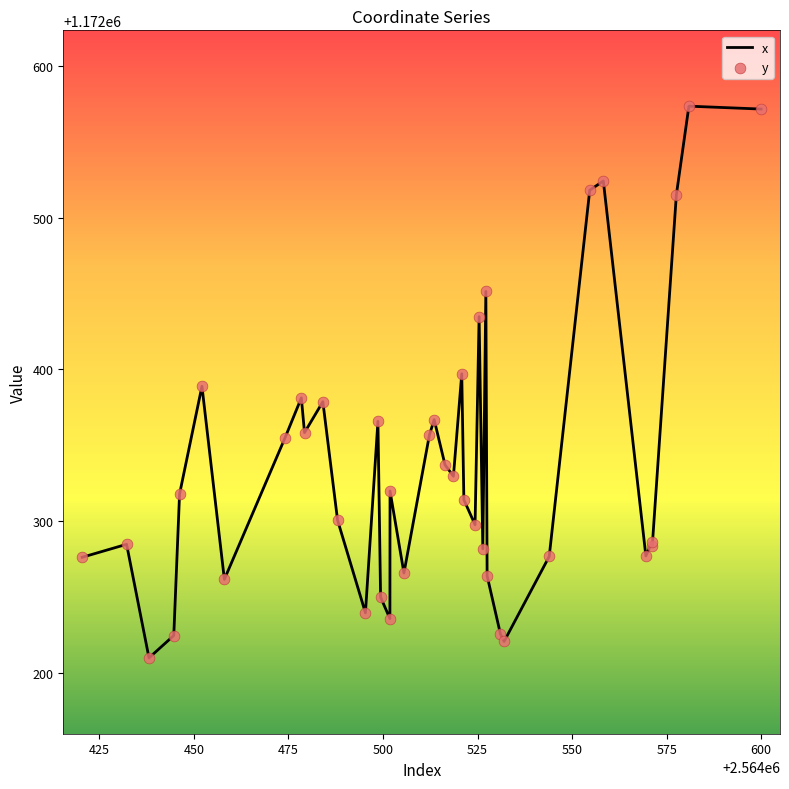

What is the greatest value displayed?

1172573.5